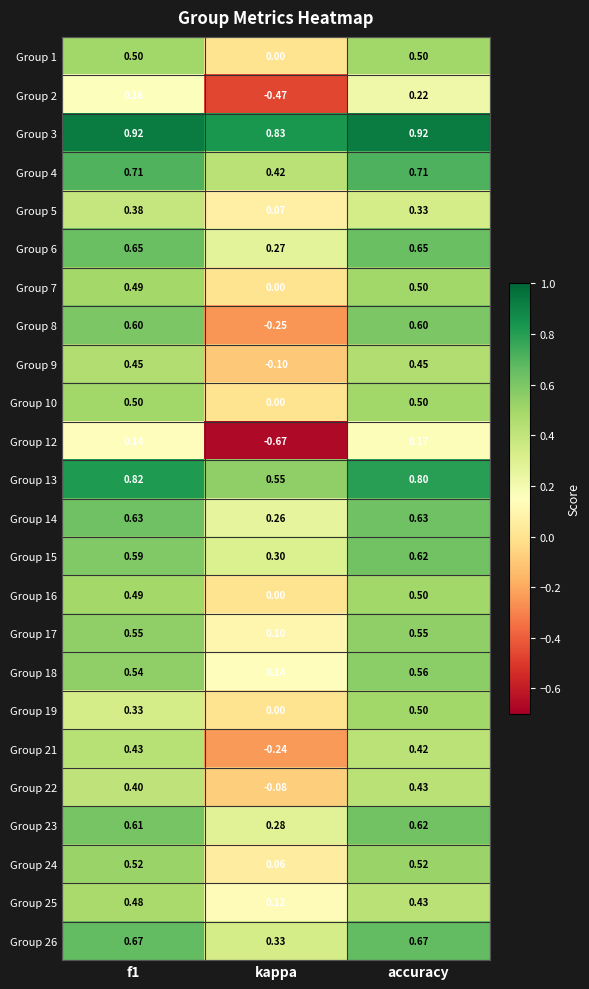

Where is Group 14 nearest to the value 0?

kappa